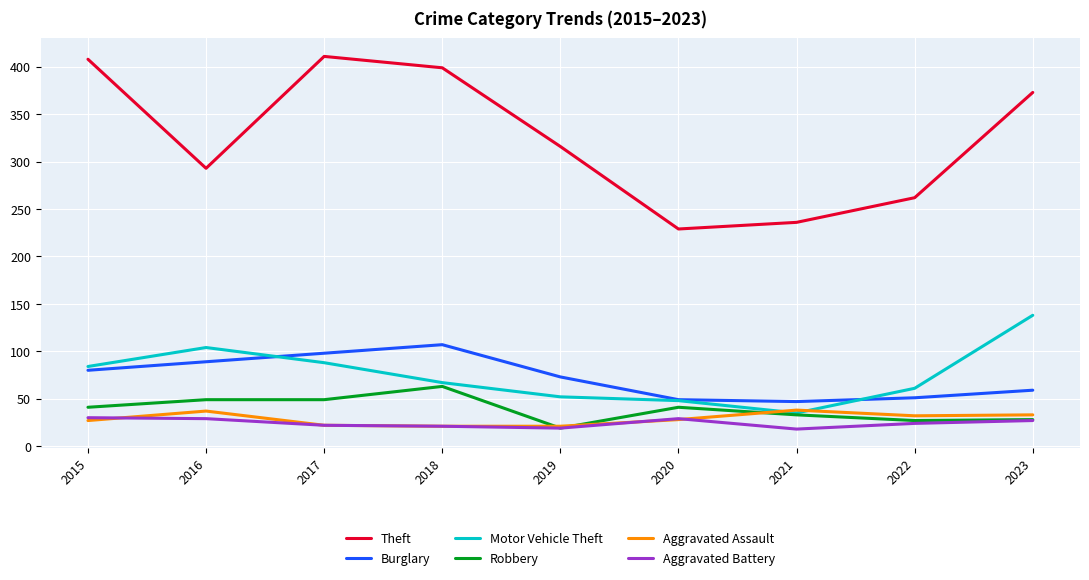

What is the difference between the second highest and second lowest values in the Theft series?

172